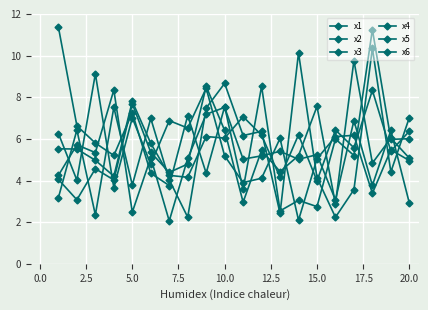

What is the average value of the x4 series?

5.5